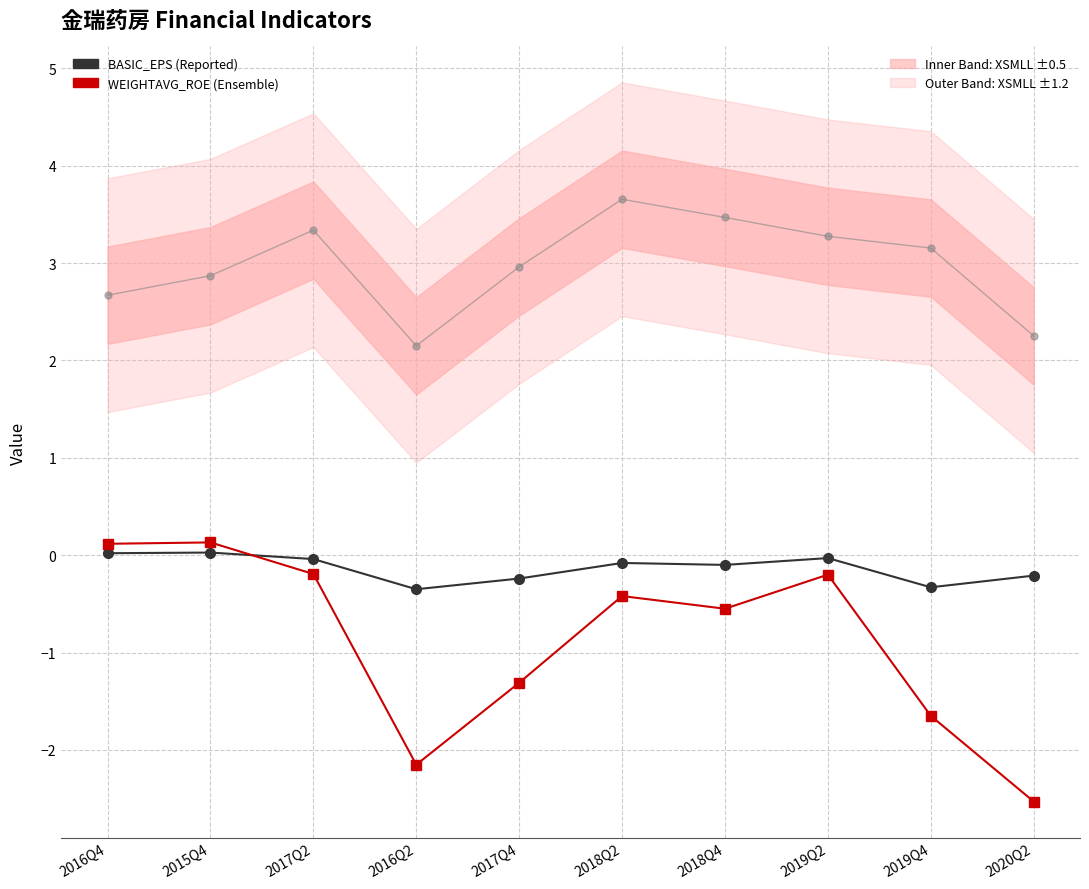

What is the label of the 5th point from the right?

2018Q2